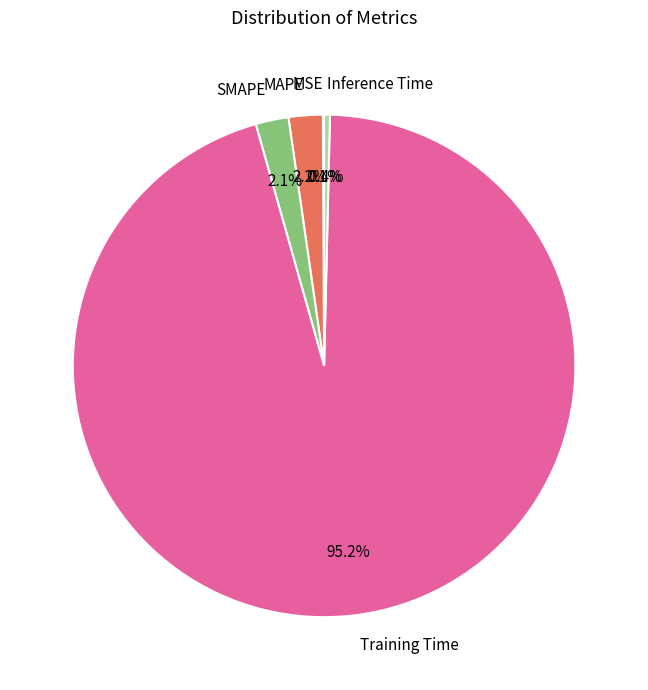

Which category accounts for the majority?

Training Time